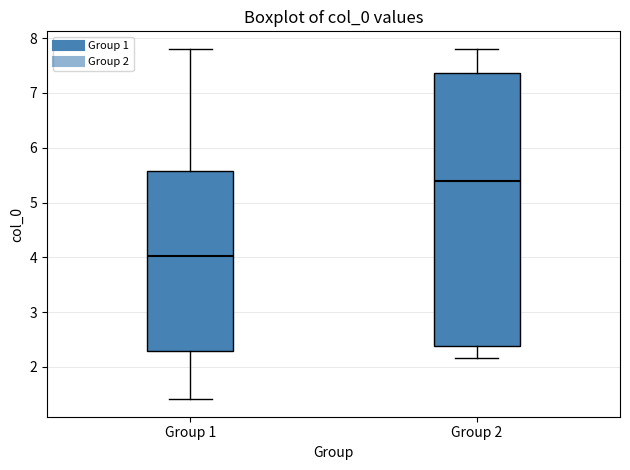

Which box is the tallest, from its lower edge to its upper edge?

Group 2